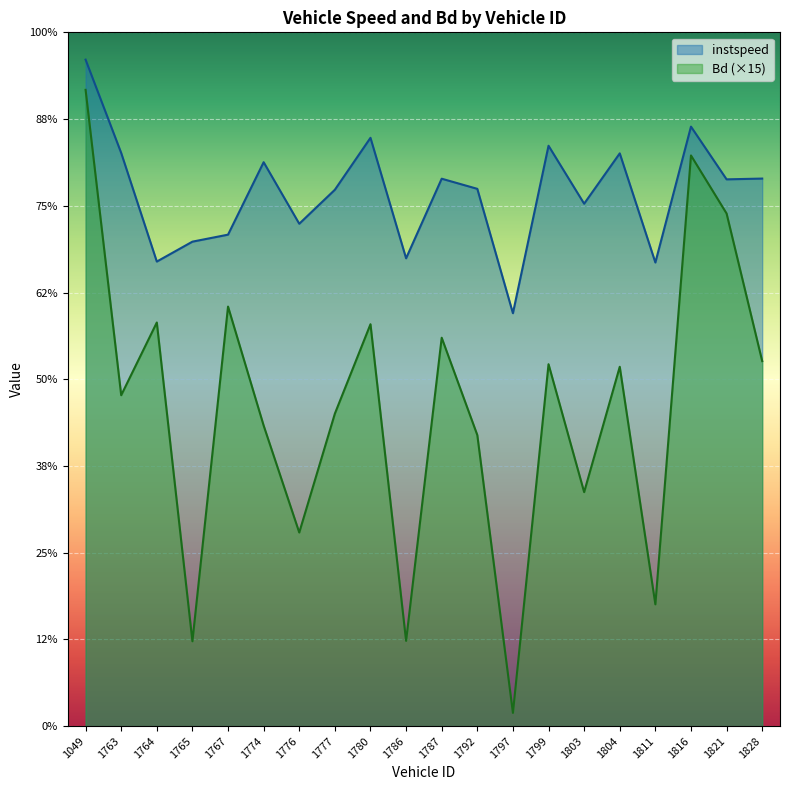

Rank the series by their maximum value, from lowest to highest.

Bd (×15), instspeed